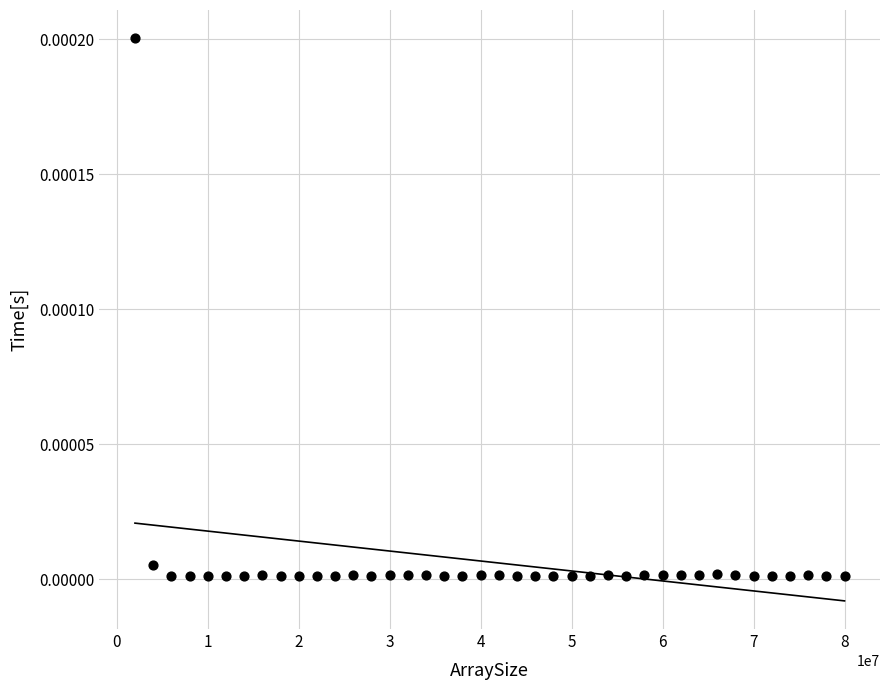

What is the range of X values (max minus min)?

78000000.0